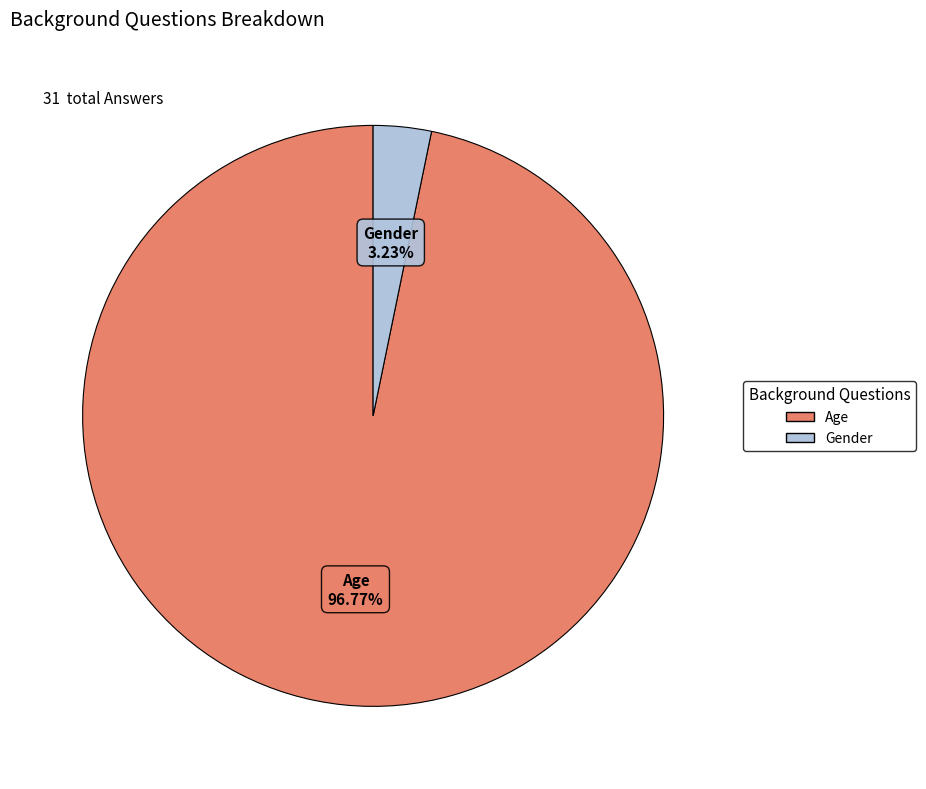

Which has a higher value, Gender or Age?

Age